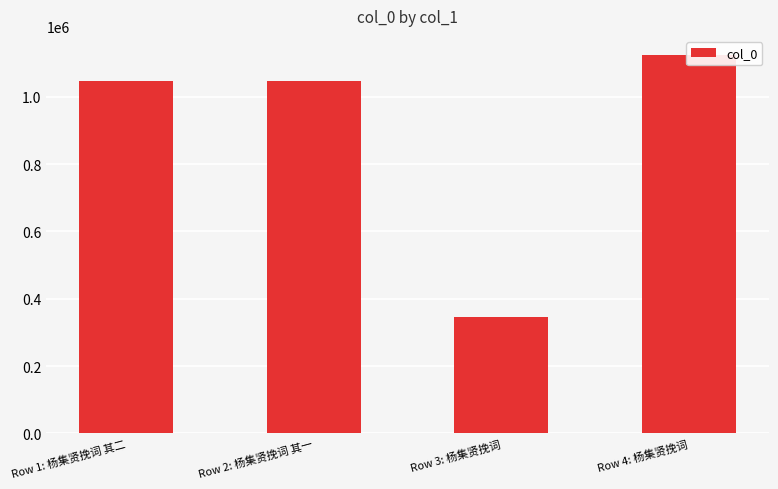

List the labels in order of value, smallest first.

Row 3: 杨集贤挽词, Row 2: 杨集贤挽词 其一, Row 1: 杨集贤挽词 其二, Row 4: 杨集贤挽词